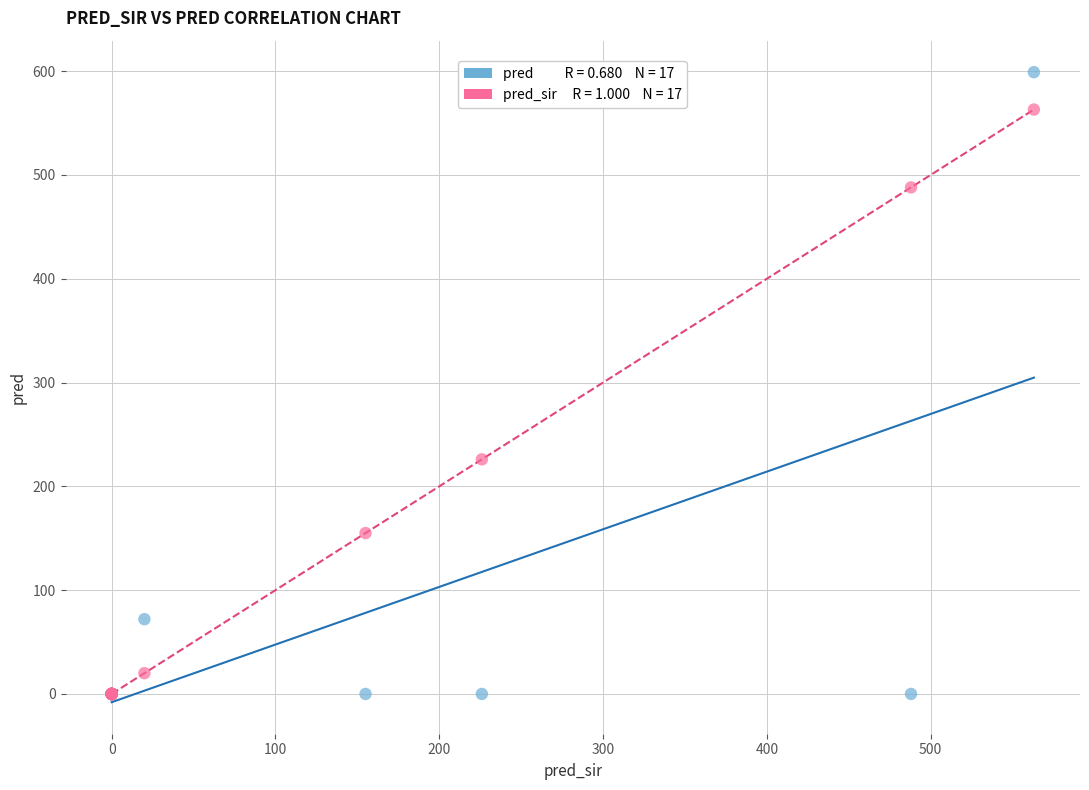

Across all series, what Y value is closest to 299?

226